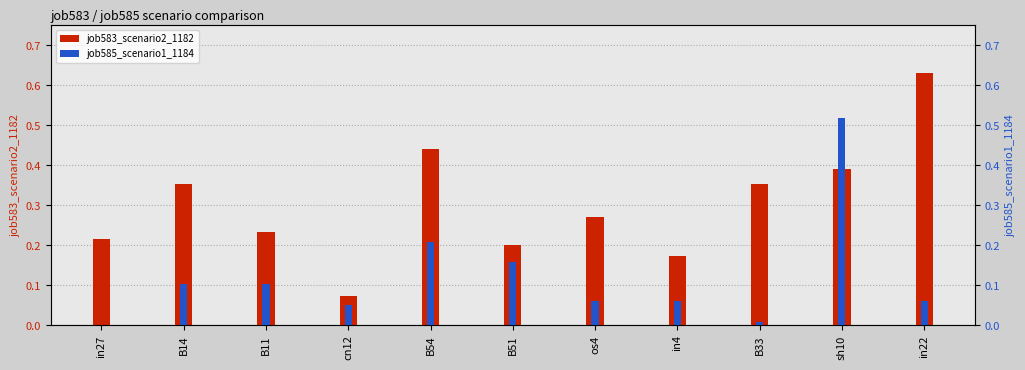

How many bars are there in each group?

2